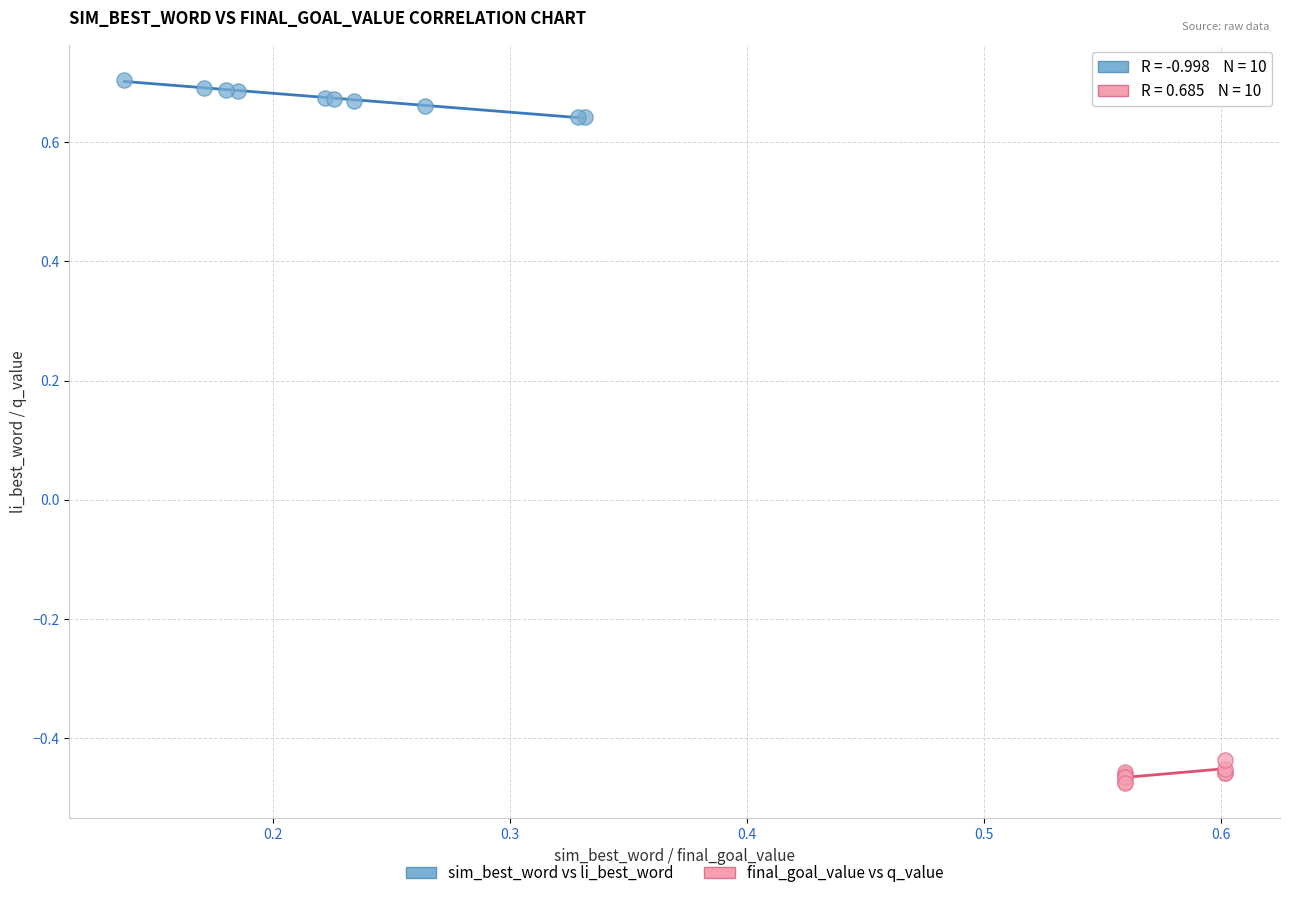

What are all the series names shown in the legend?

sim_best_word vs li_best_word, final_goal_value vs q_value